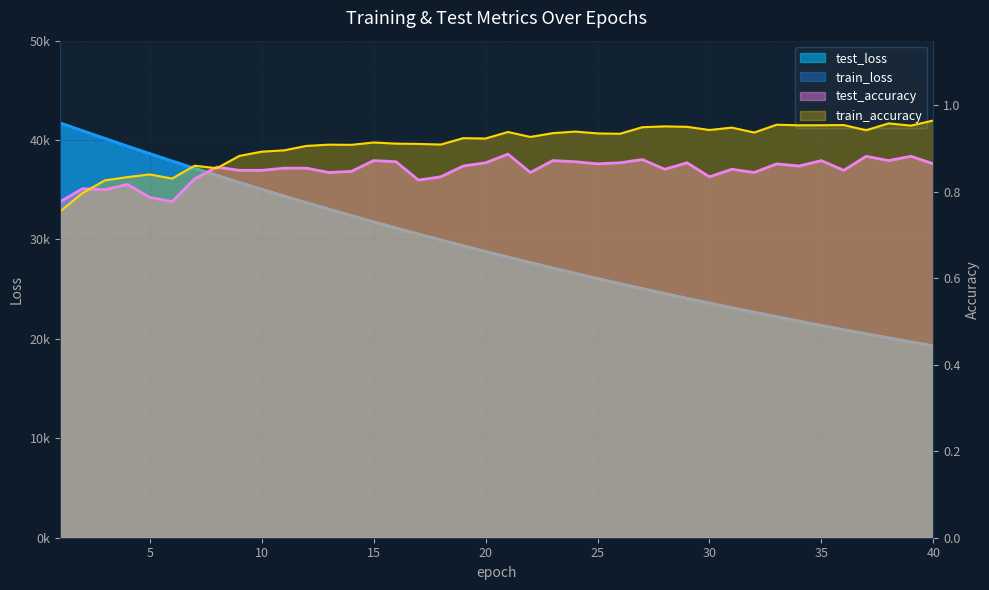

Rank the series by their maximum value, from lowest to highest.

test_accuracy, train_accuracy, train_loss, test_loss